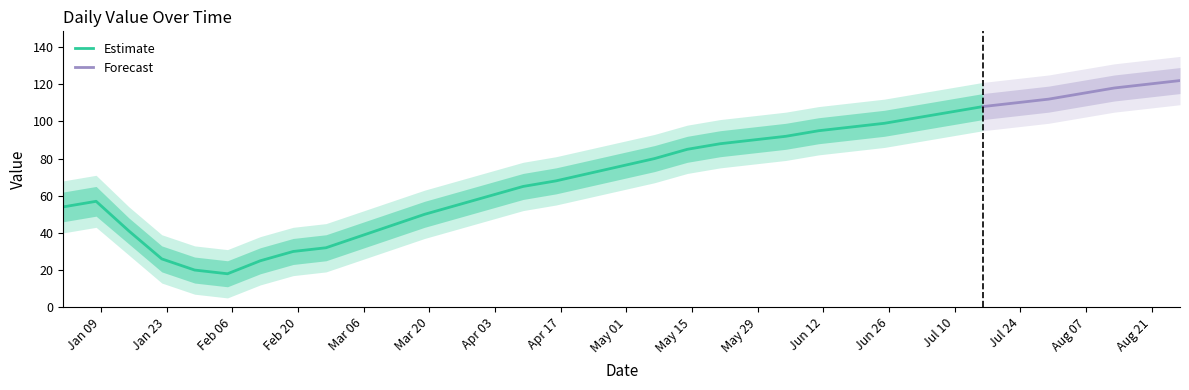

Where does the data first go above 76?

2023-05-07